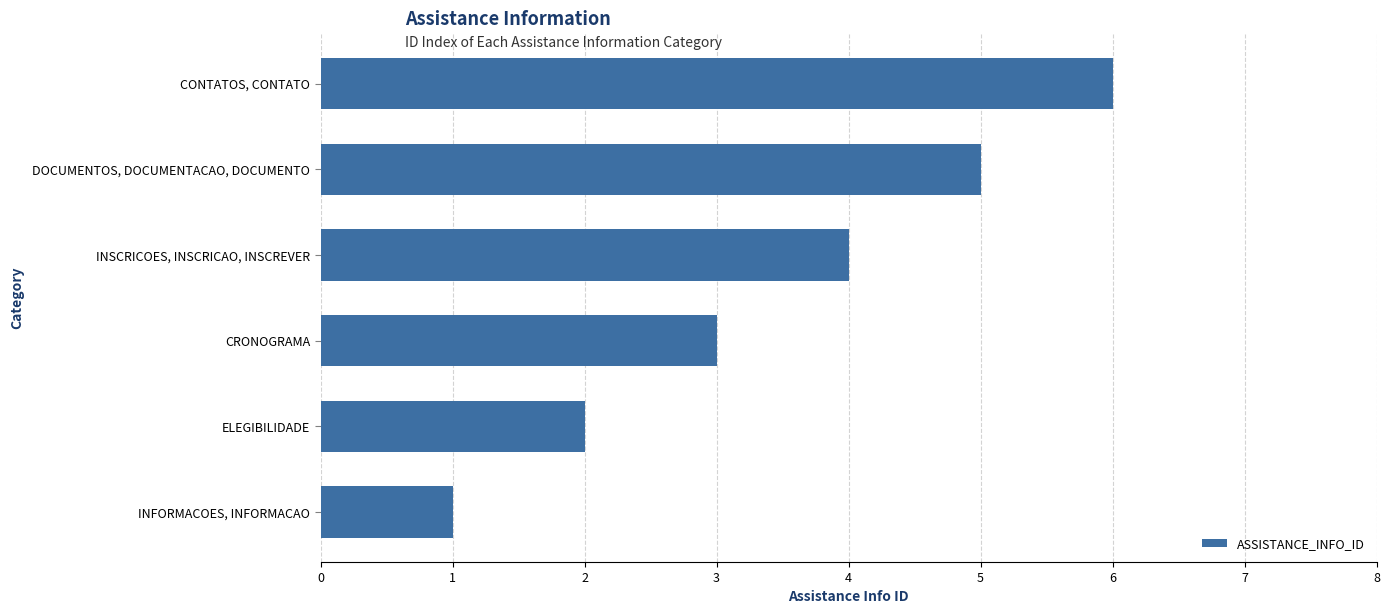

Between CONTATOS, CONTATO and INFORMACOES, INFORMACAO, which is larger?

CONTATOS, CONTATO